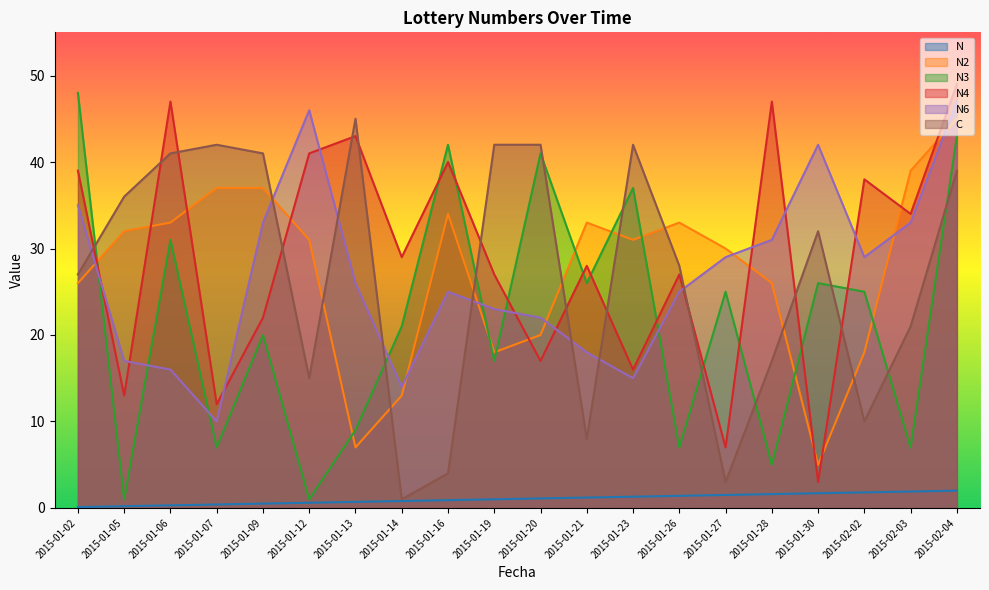

The N4 series shows 10.2 at 2015-01-20. True or false?

False